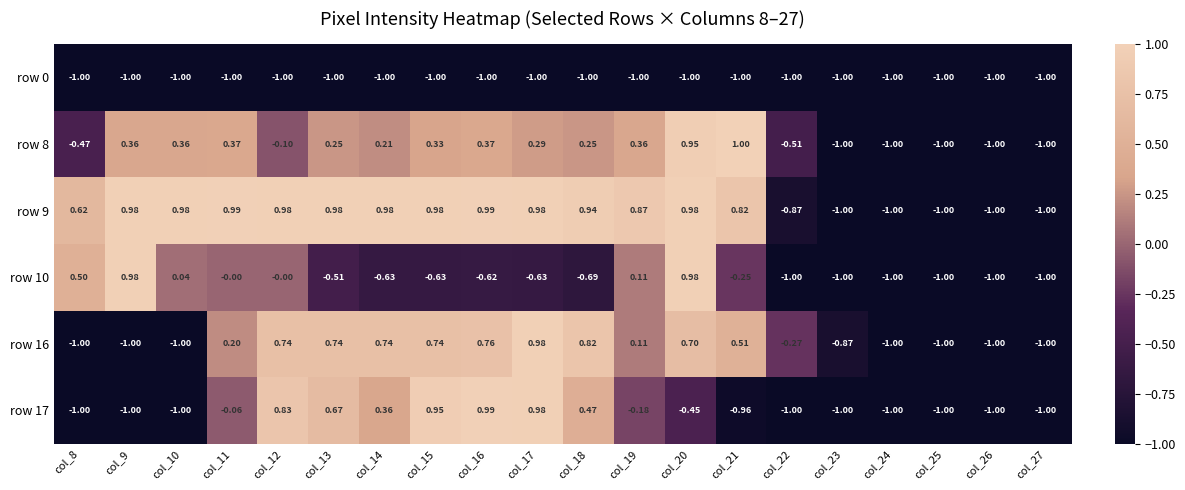

How many series are shown in this chart?

6